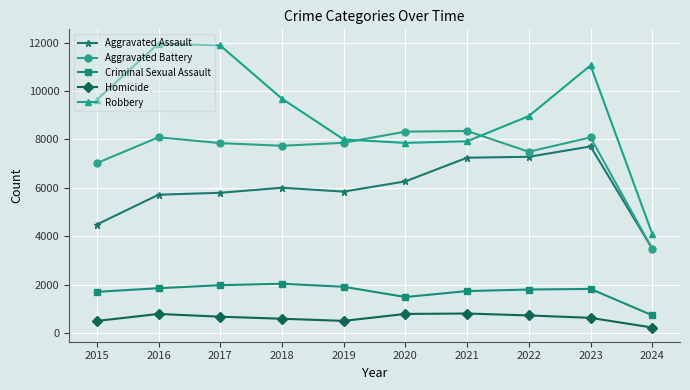

Which series has the largest total across all categories?

Robbery